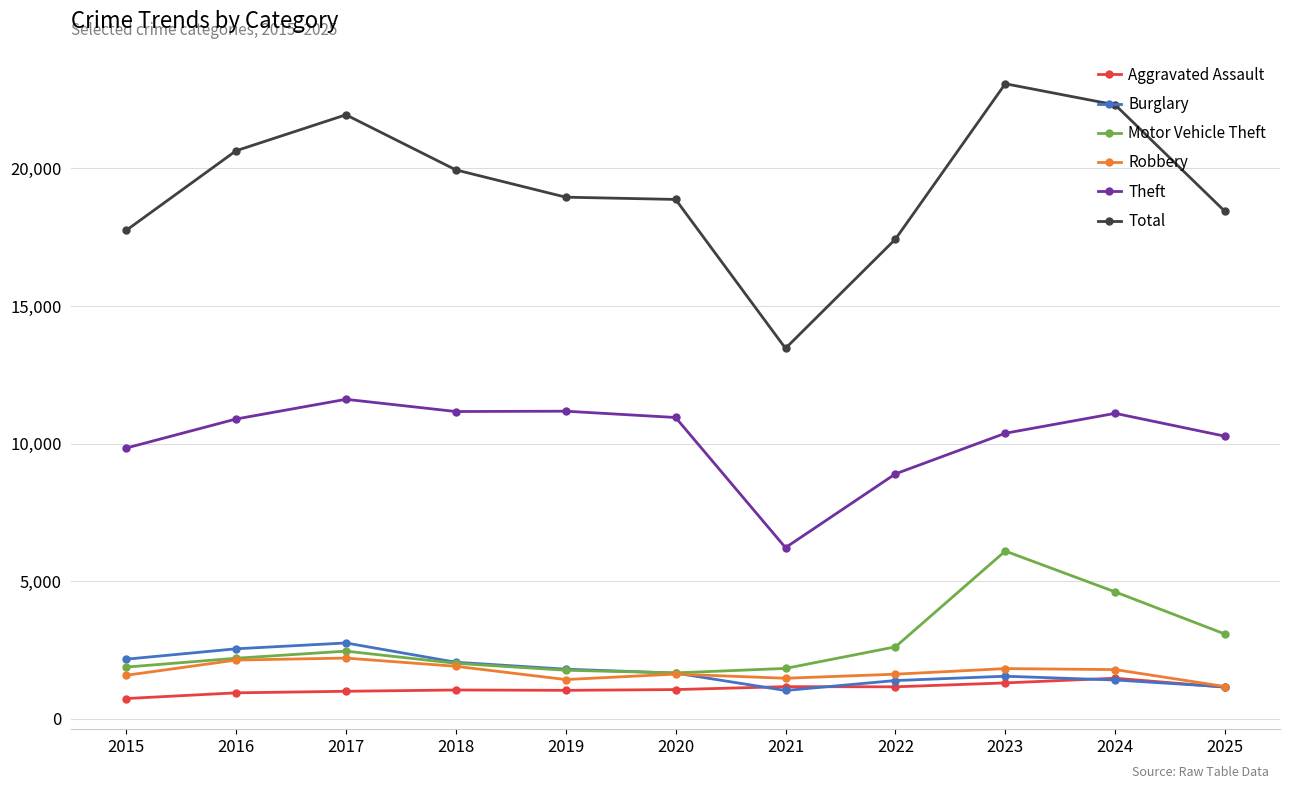

Is the value of Motor Vehicle Theft at 2016 greater than the value of Total at 2021?

No